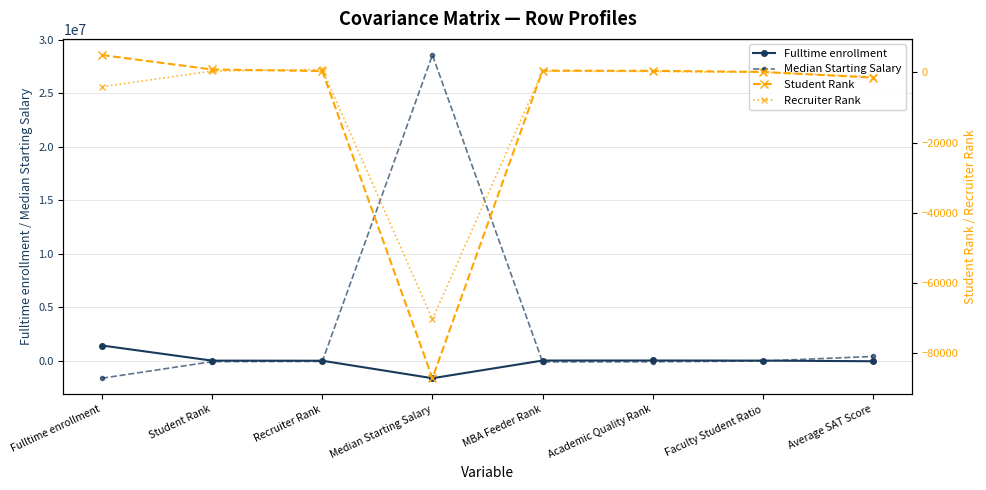

In Median Starting Salary, how many points are lower than both neighbors (excluding endpoints)?

1